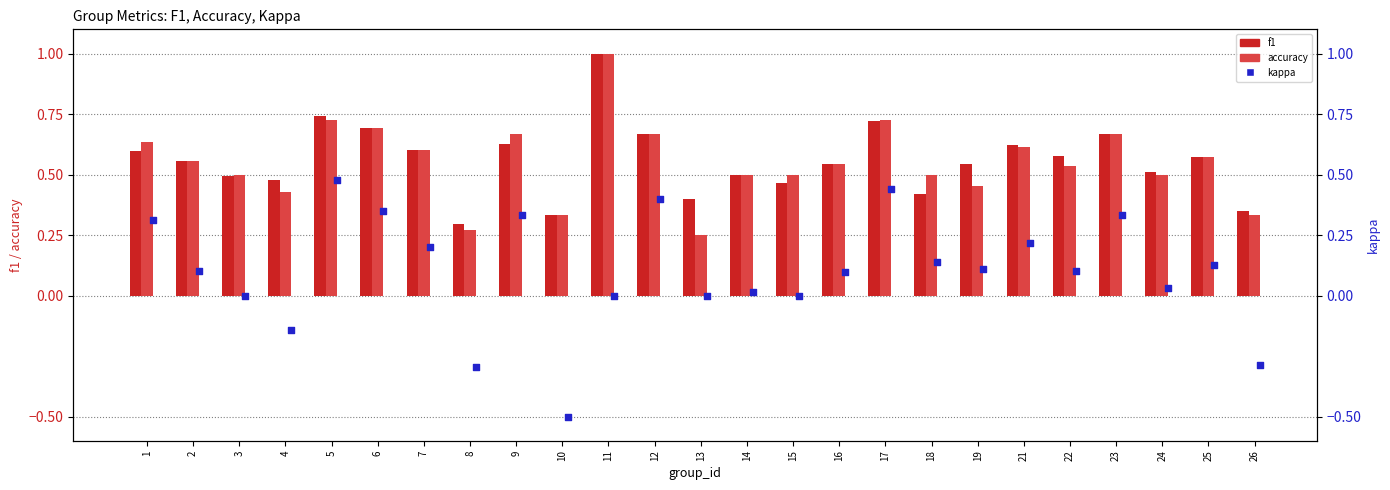

Which series contains the highest Y value?

f1